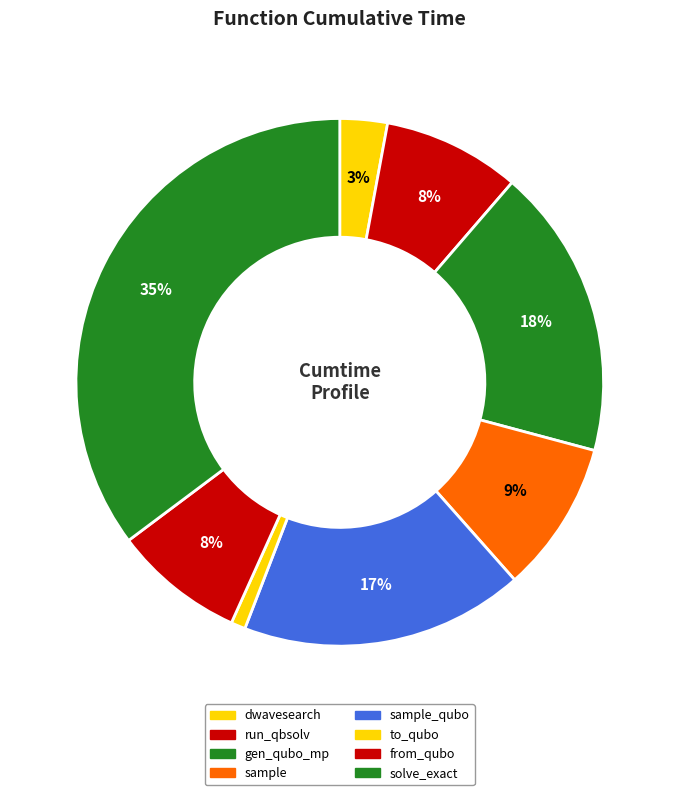

How many slices are in this pie chart?

8